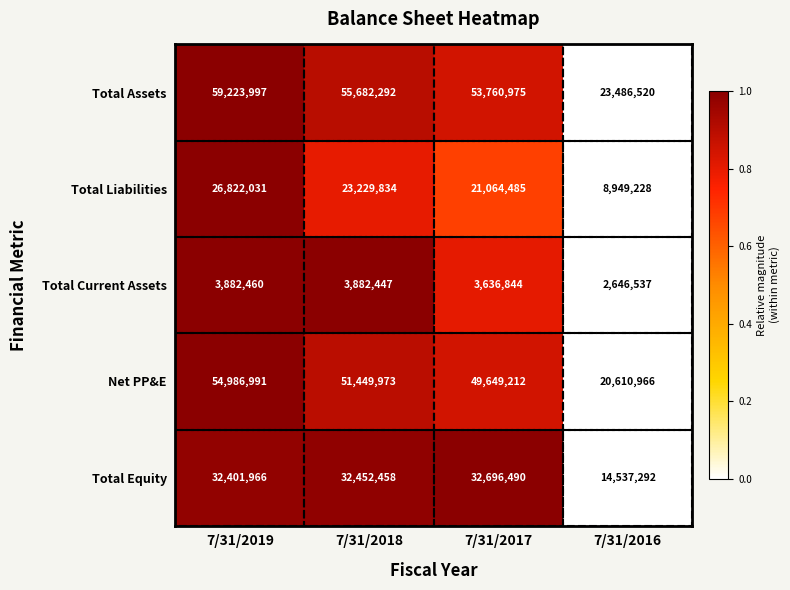

What is the difference between the highest and lowest values at 7/31/2018?

51799845